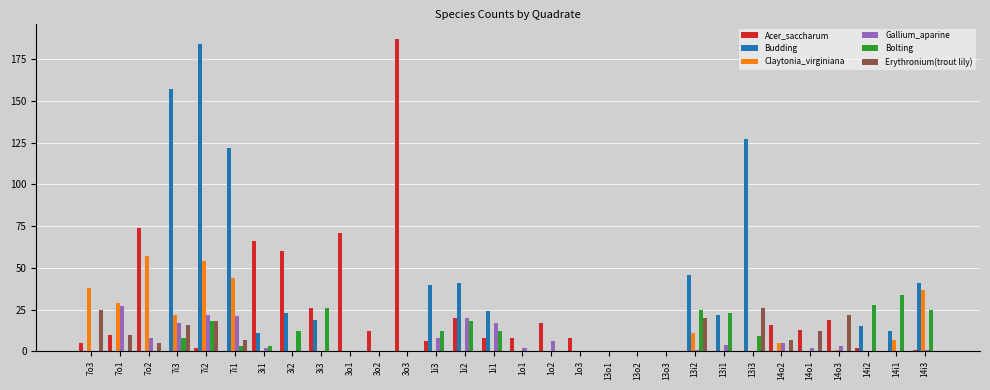

What is the difference between the Claytonia_virginiana values at 14o2 and 14i1?

2